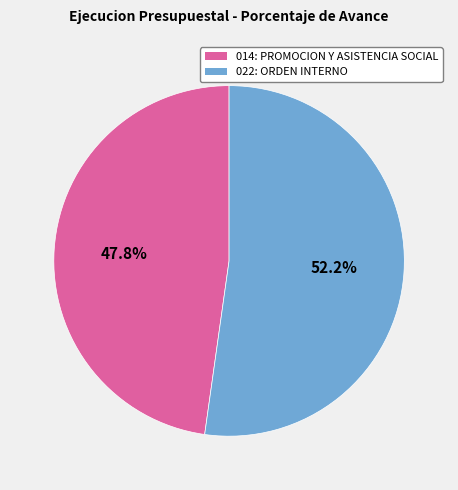

Between 014: PROMOCION Y ASISTENCIA SOCIAL and 022: ORDEN INTERNO, which is larger?

022: ORDEN INTERNO